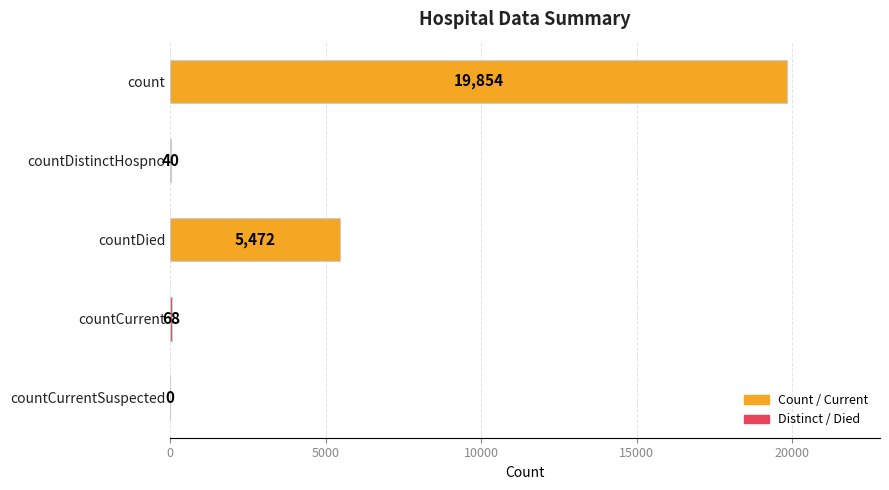

Which label corresponds to the largest value in the chart?

count